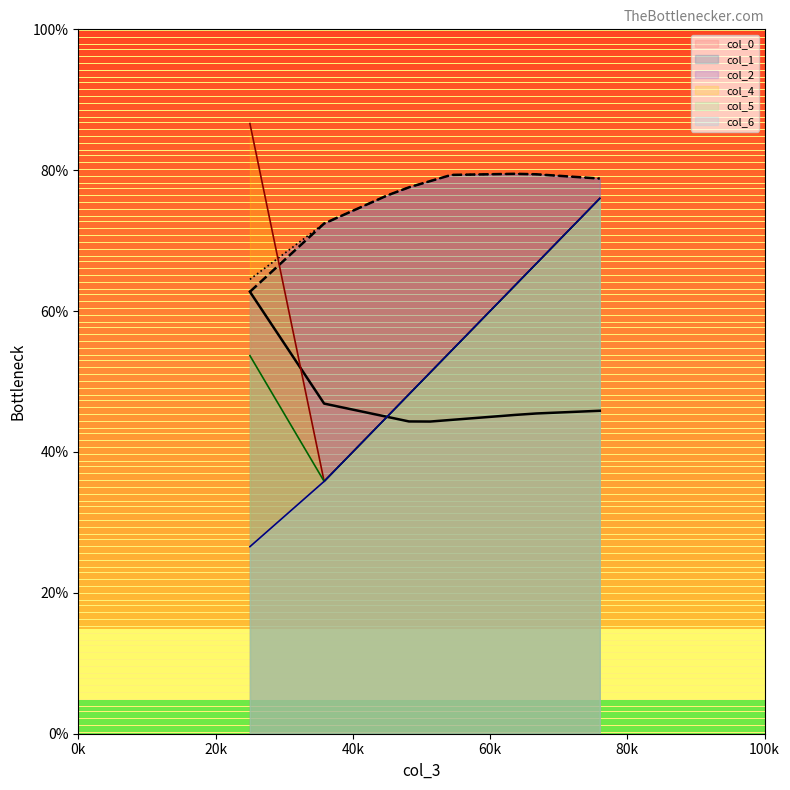

True or false: col_6_line and col_0_line cross at least once.

False